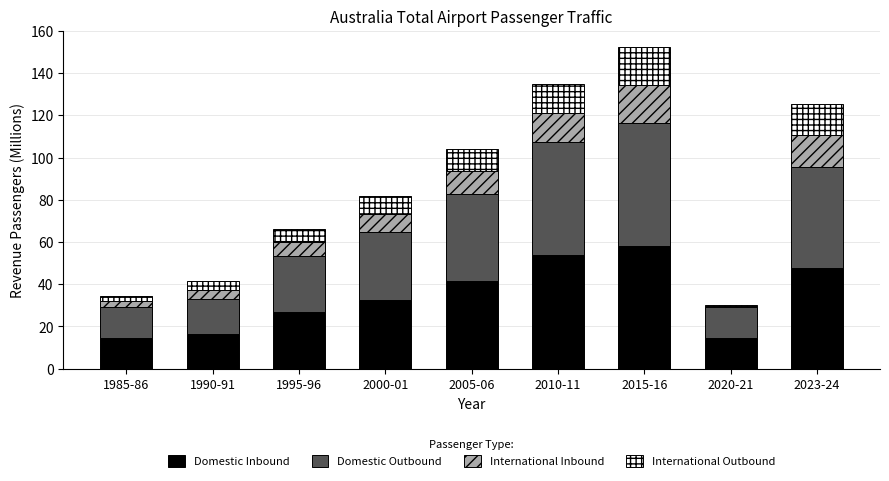

Which category has the highest value in the Domestic Inbound series?

2015-16